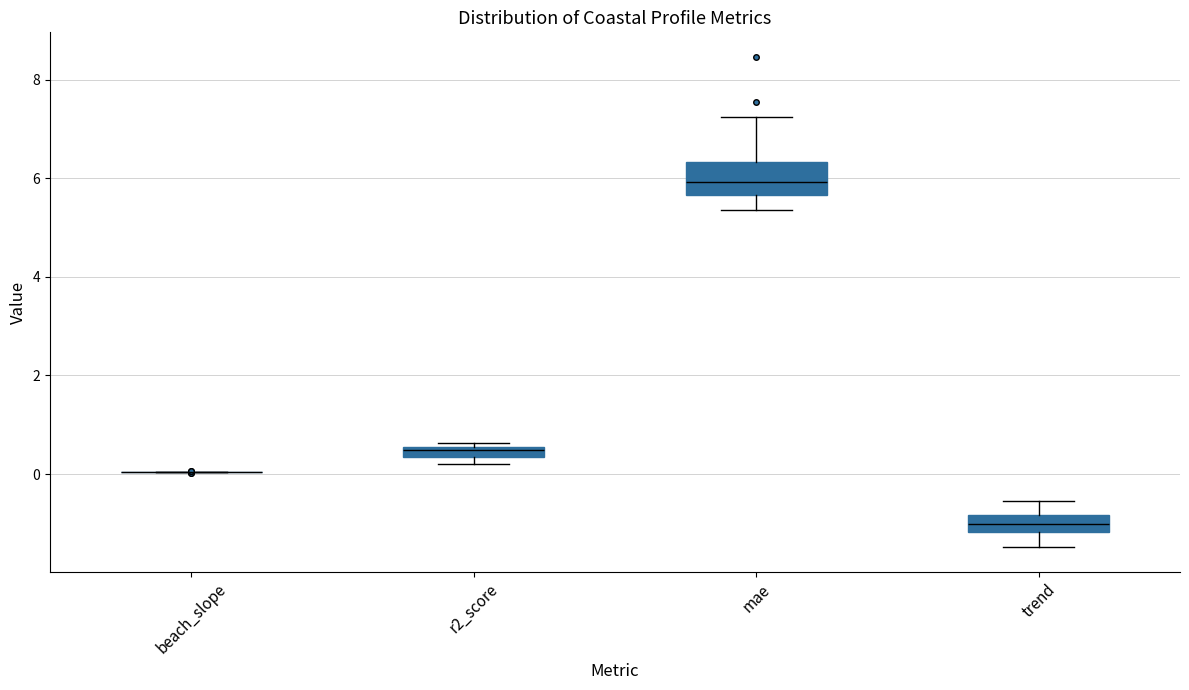

Where does the lower whisker of the box for trend end on the y-axis? The values are not printed on the chart, so give them approximately, as read against the axis.

-1.4